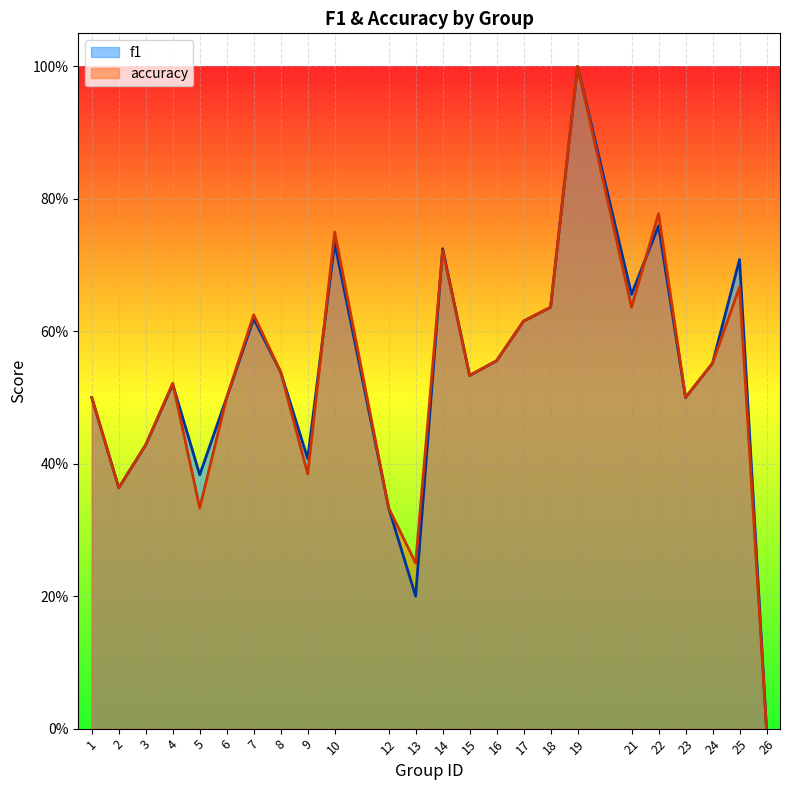

Between 7 and 6, which is larger?

7